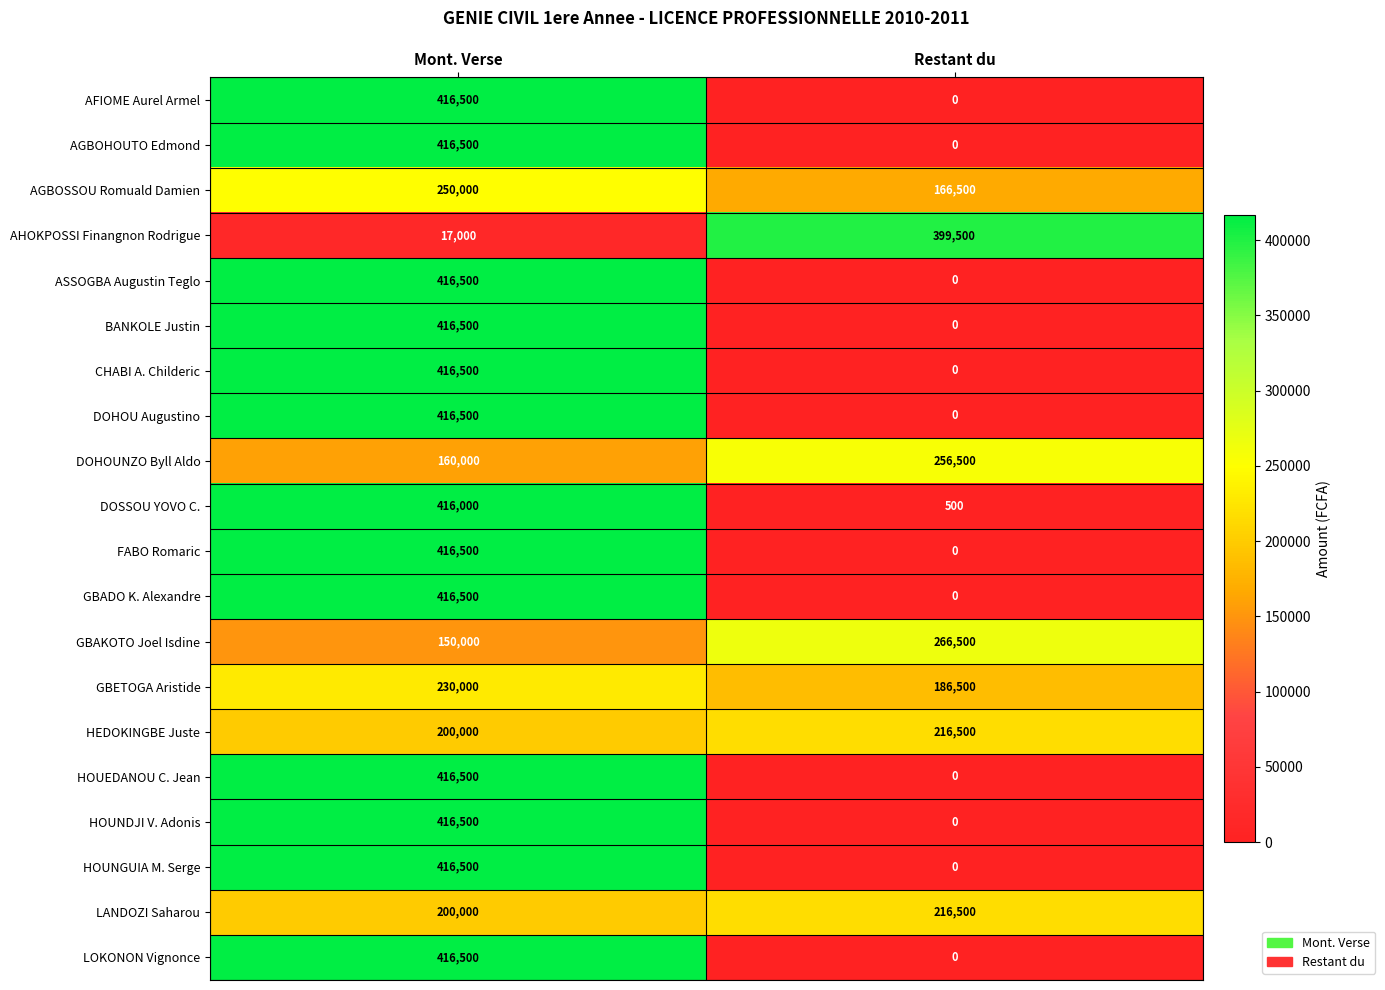

Read the HEDOKINGBE Juste value at Mont. Verse, to the nearest 10.

200000